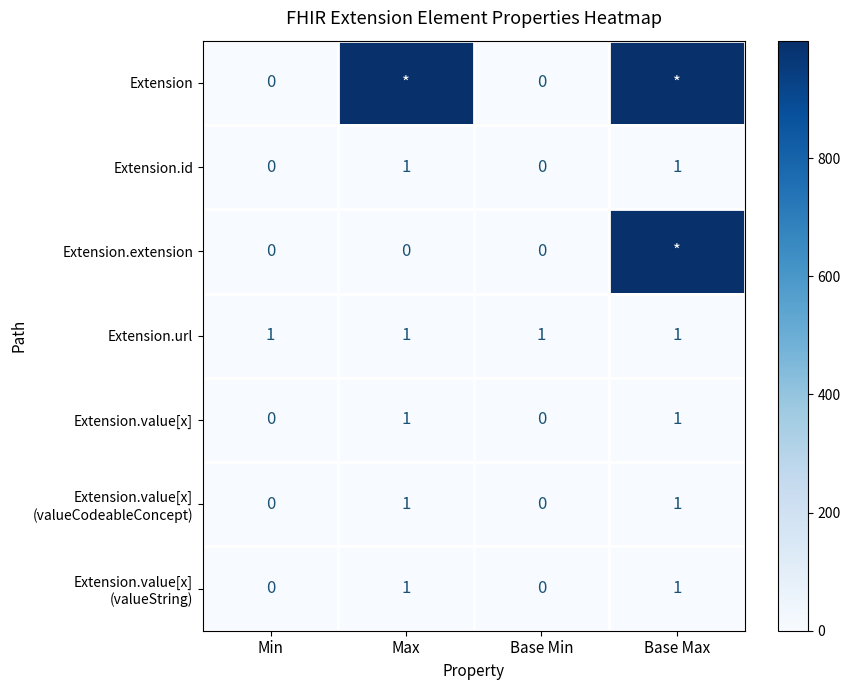

How many series are shown in this chart?

7